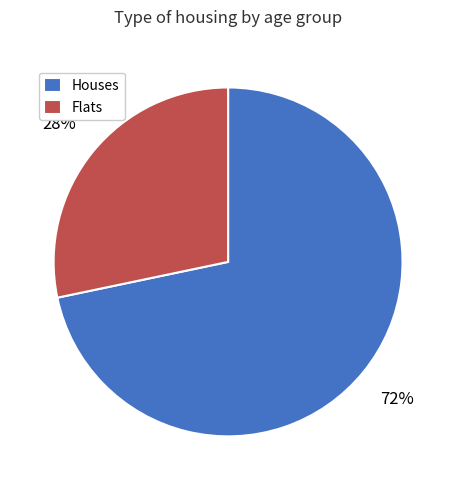

Is there any slice that represents more than half of the pie?

Yes